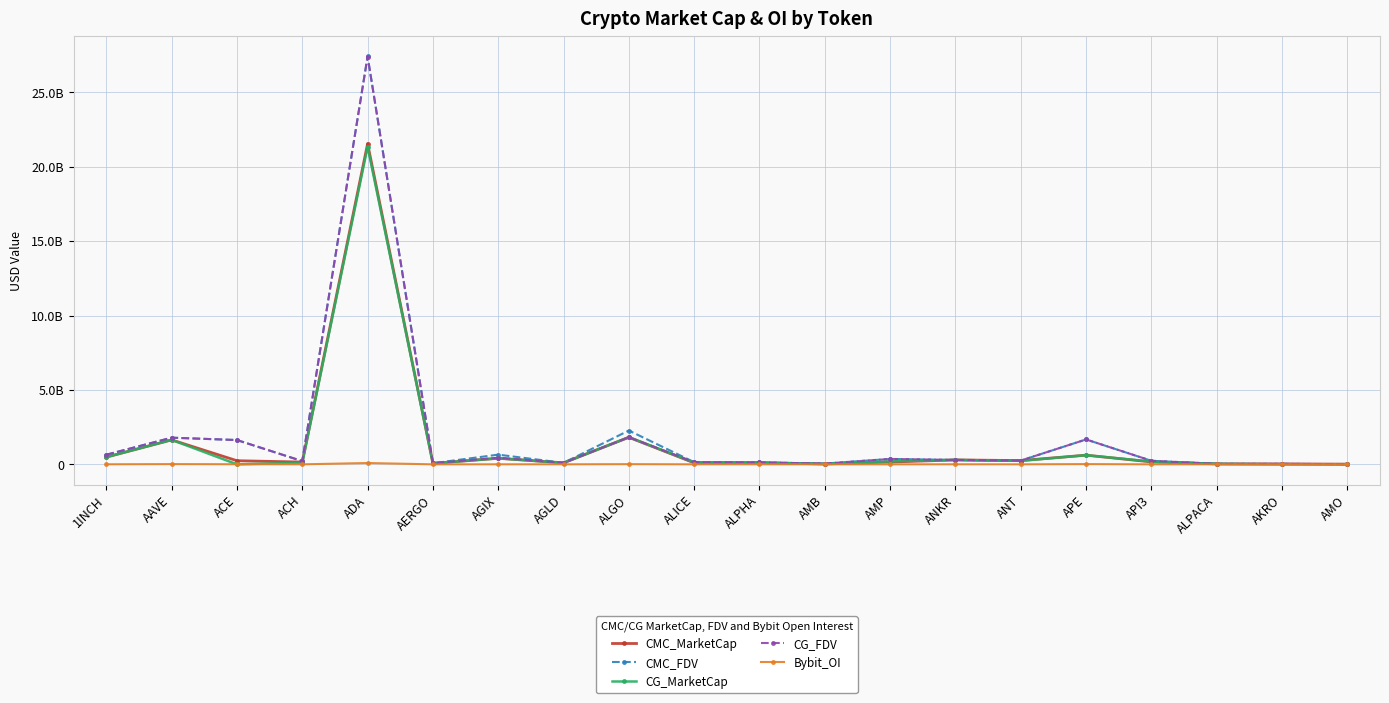

Rank the series by their maximum value, from lowest to highest.

Bybit_OI, CG_MarketCap, CMC_MarketCap, CG_FDV, CMC_FDV